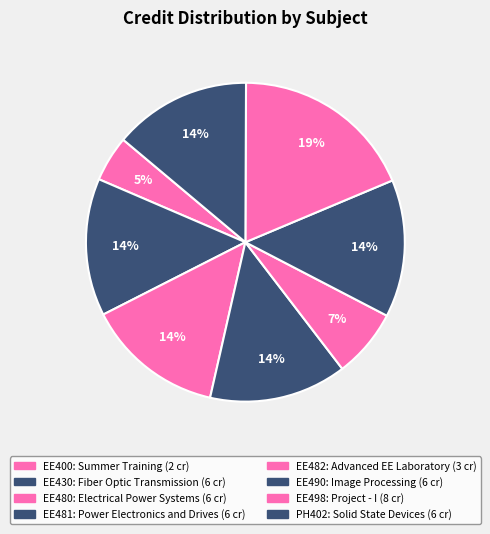

Count the number of slices in the pie.

8